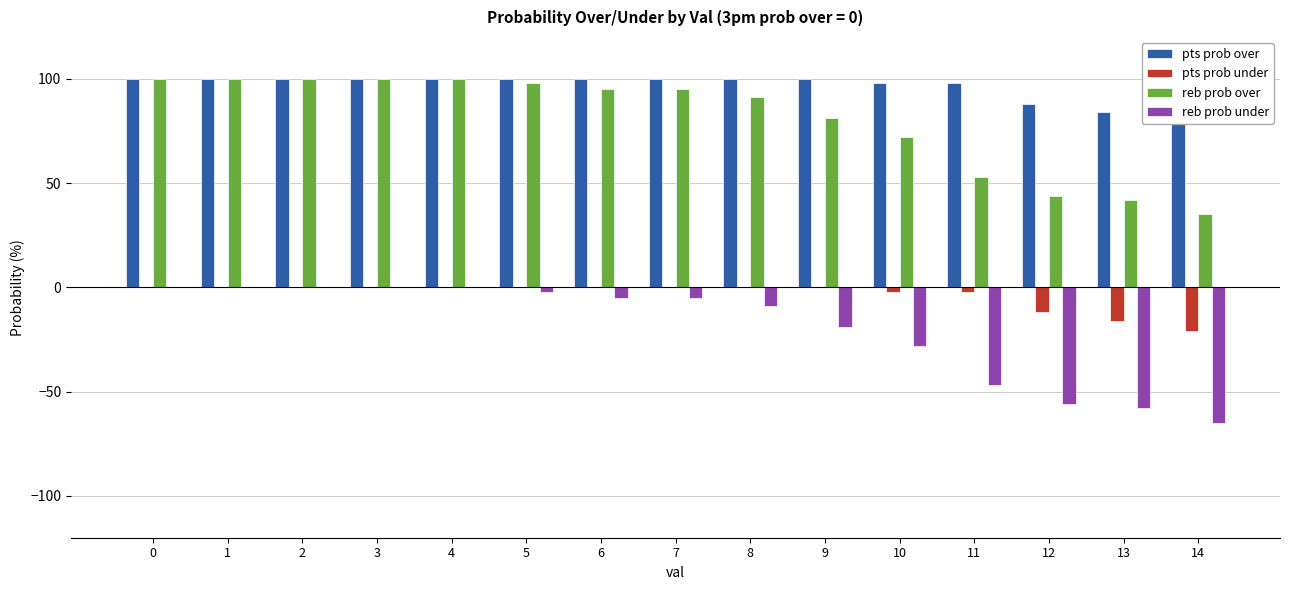

Which category has the lowest value in the reb prob over series?

14